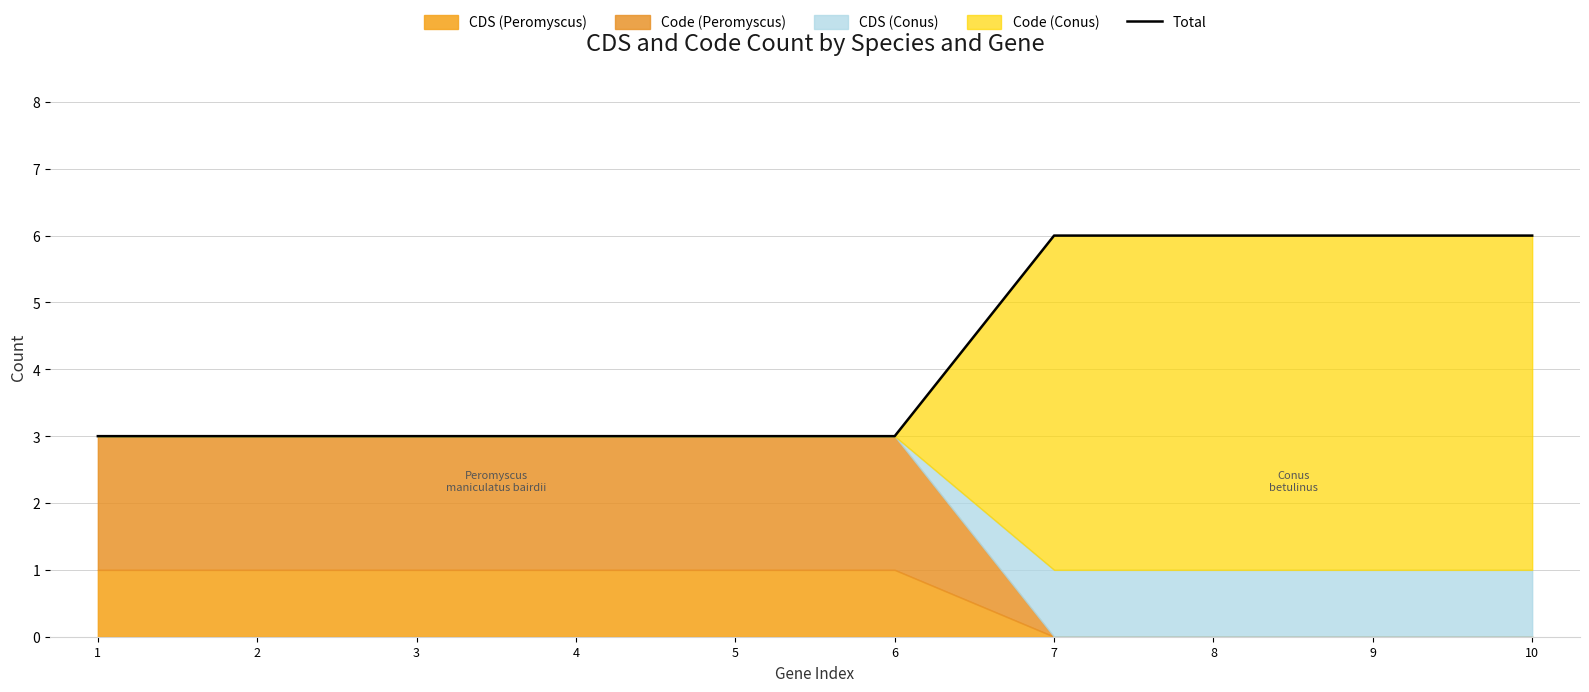

Count the number of categories in the chart.

10